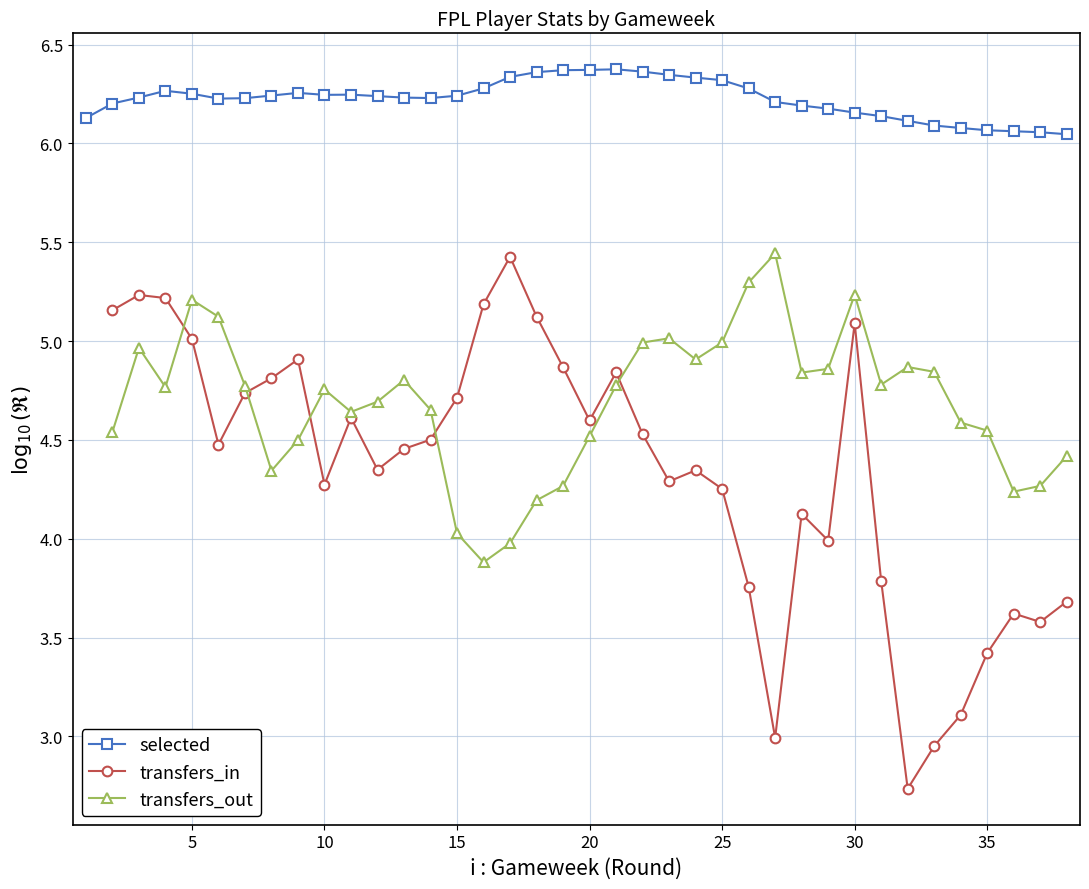

True or false: selected has a value of 3.5 at 35.

False